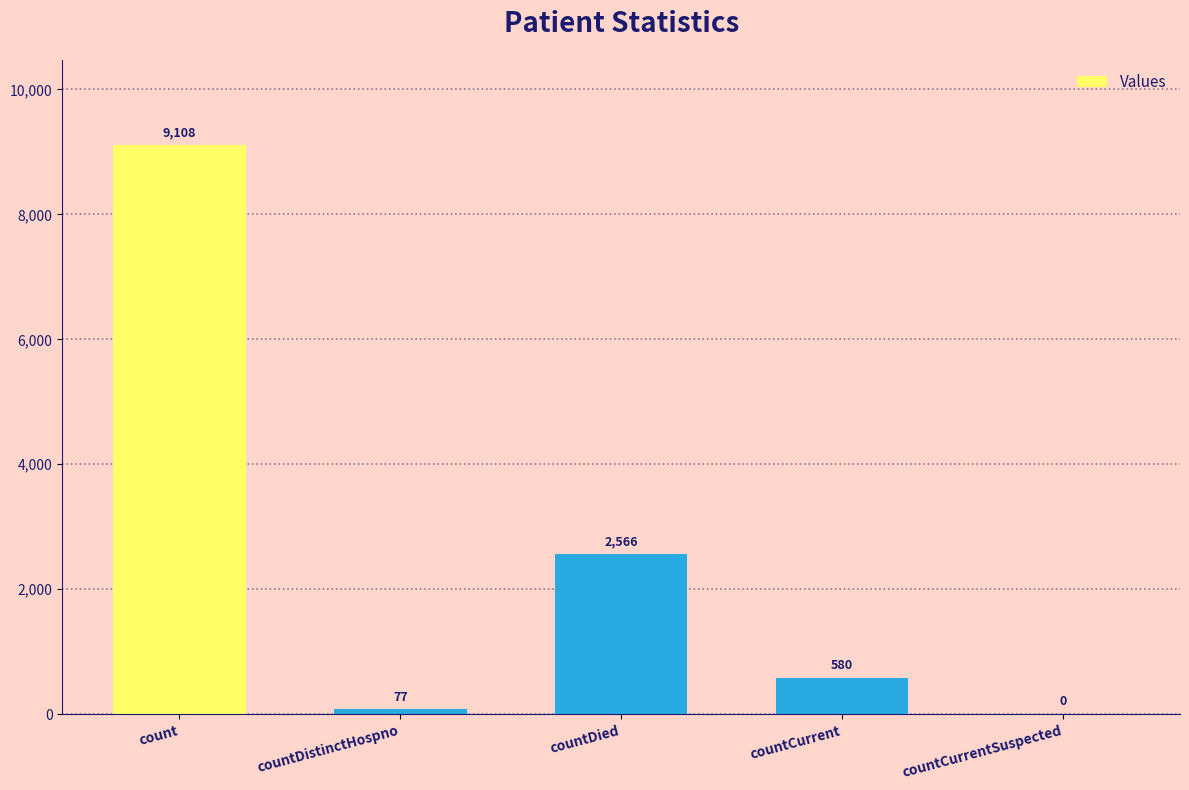

The value at countCurrentSuspected is 0. True or false?

True